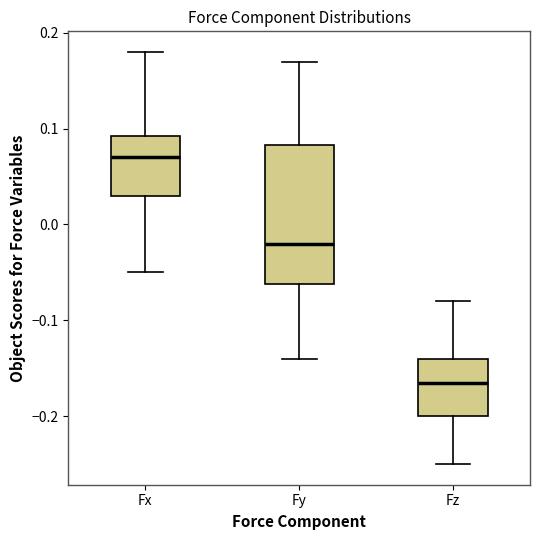

Reading left to right, read every box against the y-axis: the position of its median line, the range the box covers, and the ends of its whiskers. The values are not printed on the chart, so give them approximately, as read against the axis.

Fx: median 0.07, box 0.03 to 0.09, whiskers -0.05 to 0.18
Fy: median -0.02, box -0.06 to 0.08, whiskers -0.14 to 0.17
Fz: median -0.16, box -0.20 to -0.14, whiskers -0.25 to -0.08